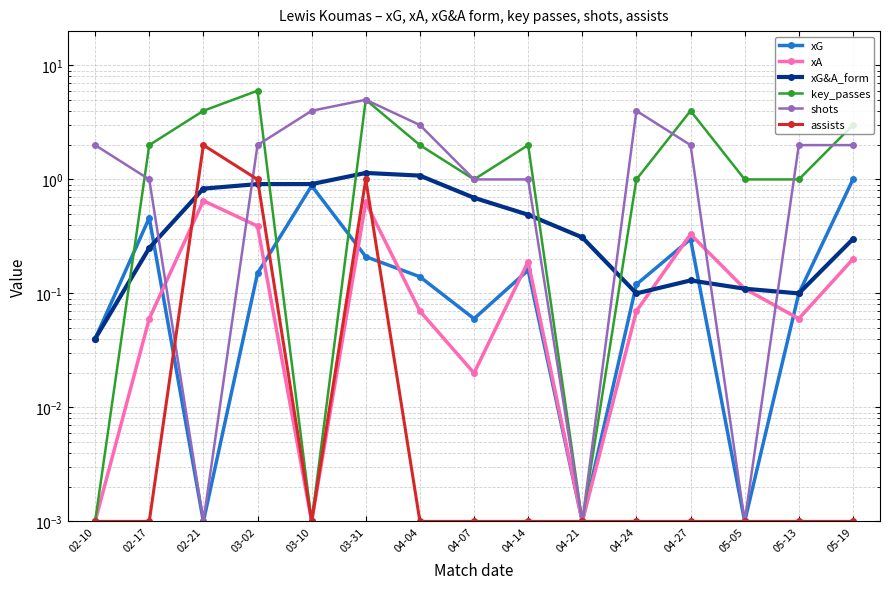

List the labels in order of xG&A_form value, largest first.

03-31, 04-04, 03-02, 03-10, 02-21, 04-07, 04-14, 04-21, 05-19, 02-17, 04-27, 05-05, 04-24, 05-13, 02-10